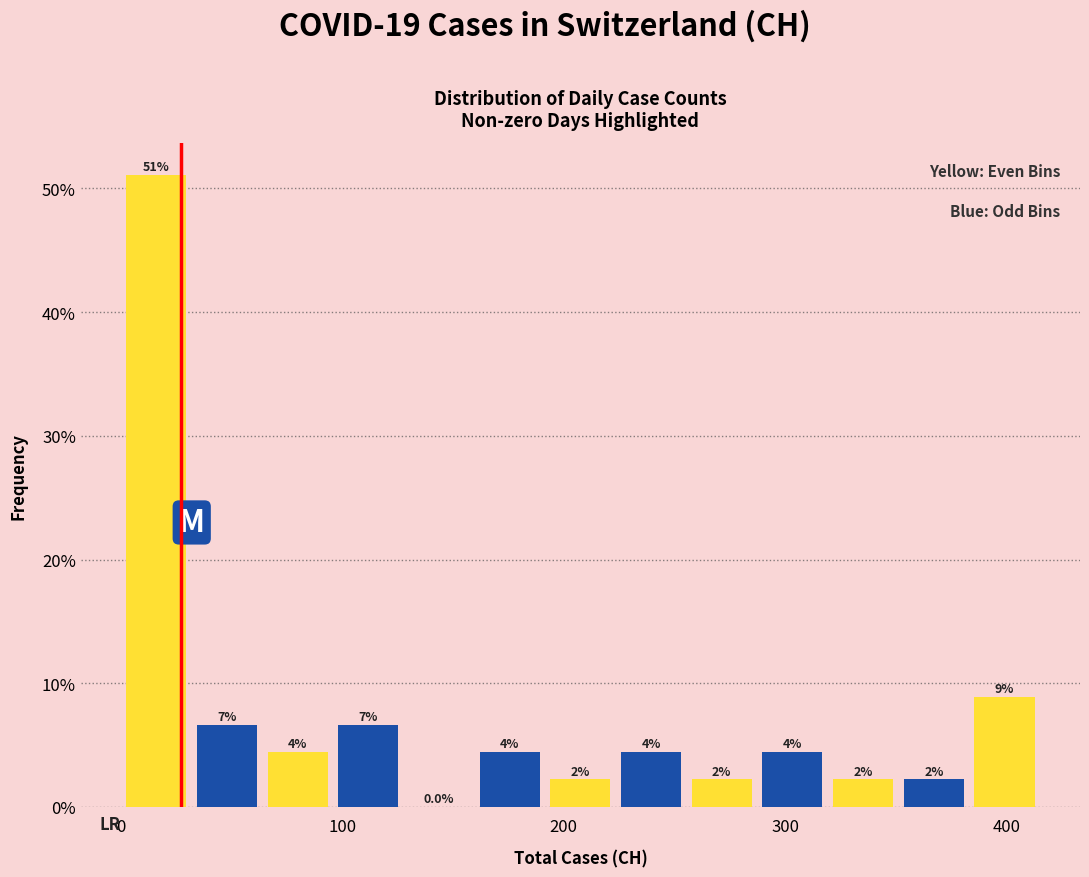

Read against the x-axis, roughly where is the centre of the tallest bar?

20